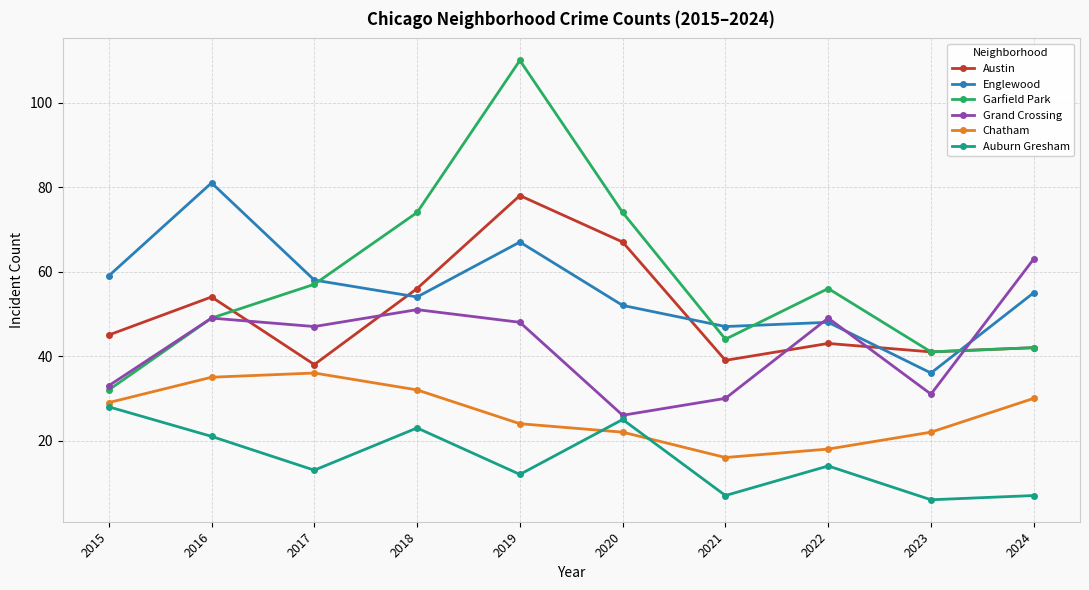

Which series has the largest total across all categories?

Garfield Park